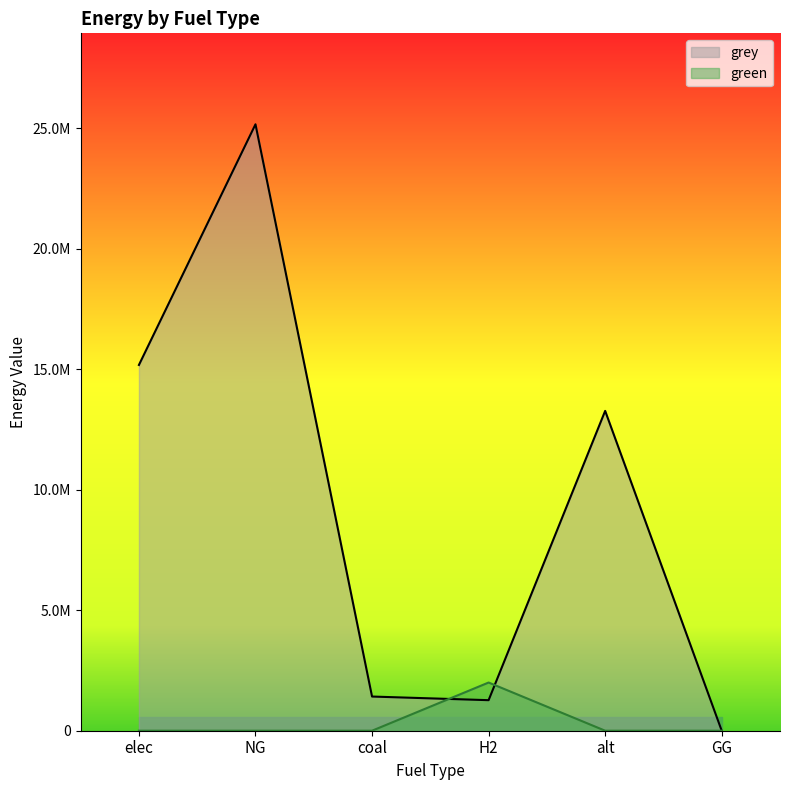

What is the difference between the maximum and minimum values in the green series?

2000000.0